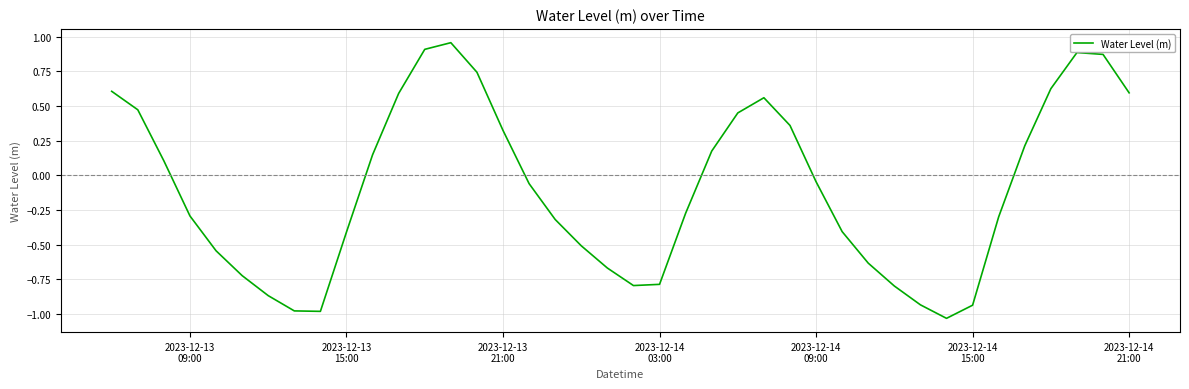

What is the difference between the maximum and minimum values?

2.0